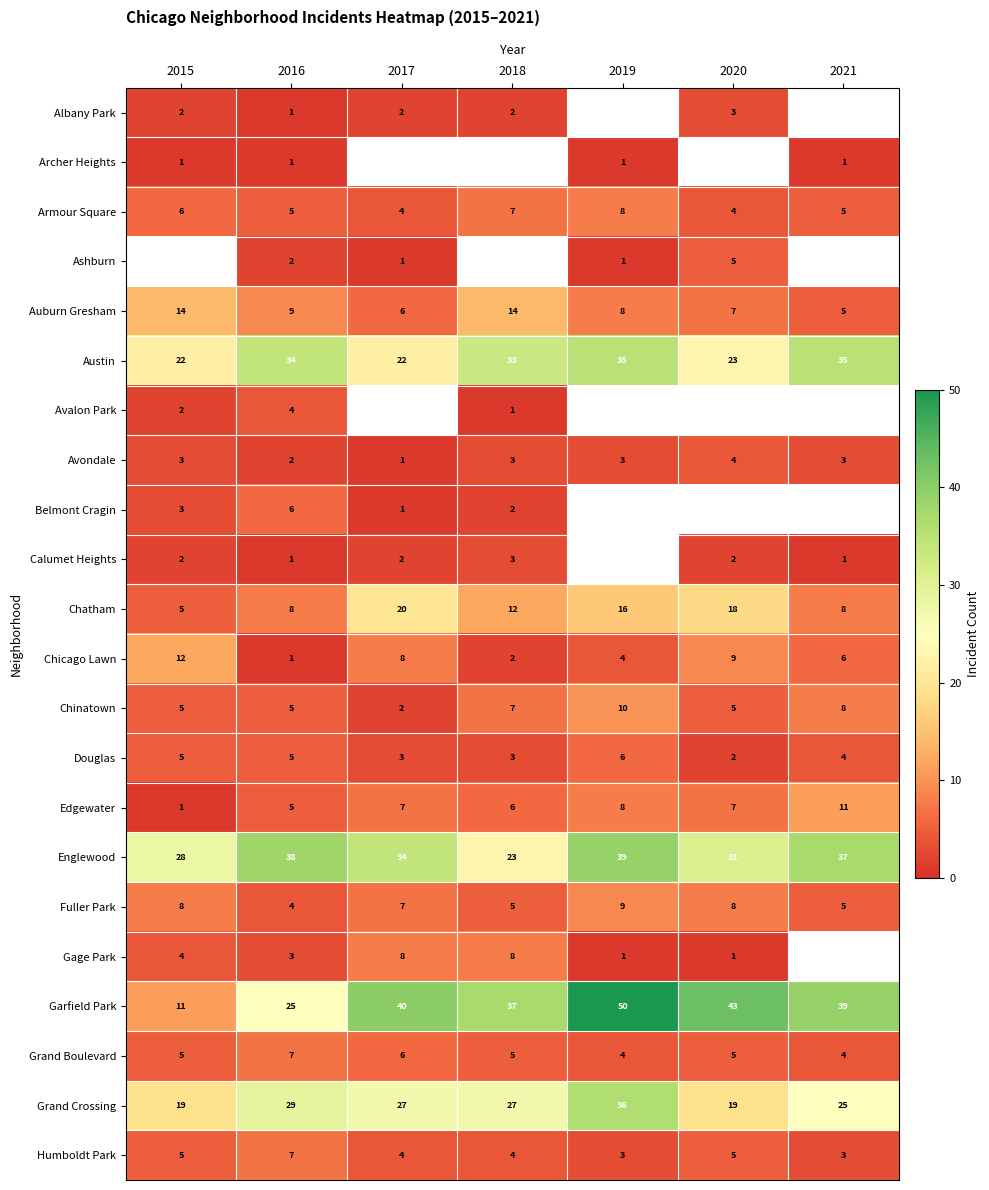

Which has a higher value, 2017 or 2018?

2017